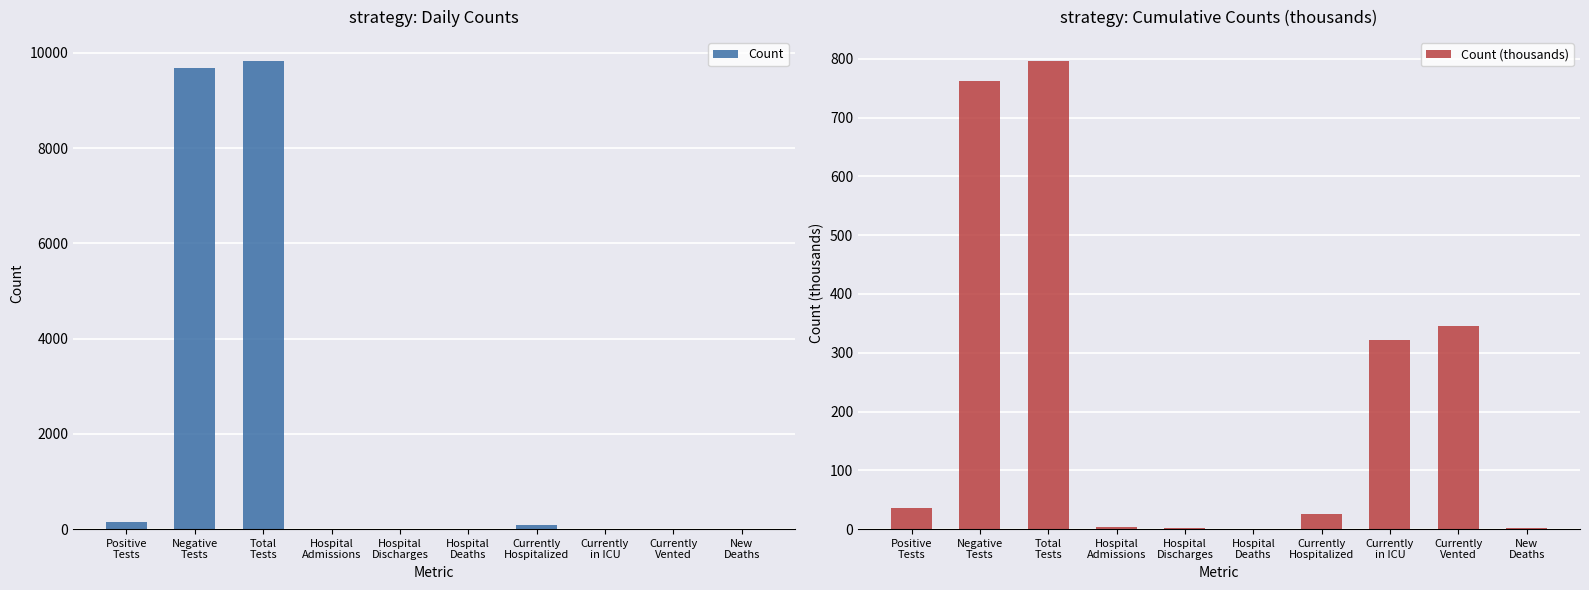

Reading right to left, transcribe all the data shown in this chart.

Count: 1.0	7.0	7.0	96.0	0.0	6.0	6.0	9840.0	9687.0	153.0
Count (thousands): 1.1	345.9	320.8	25.1	0.4	2.3	2.8	797.0	761.9	35.1